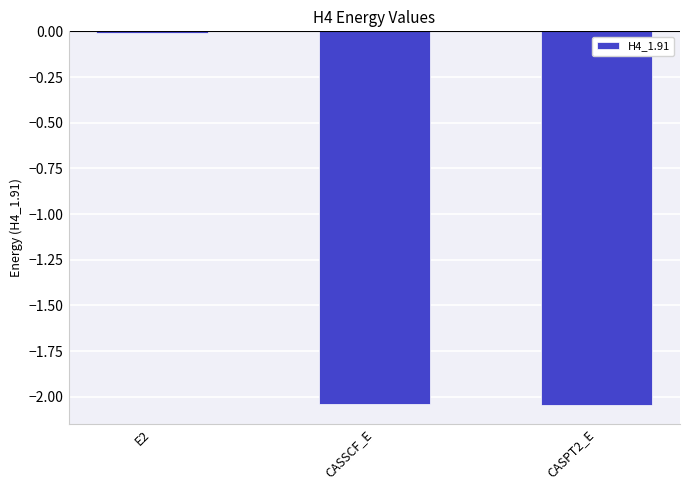

What is the label of the 1st bar from the left?

E2